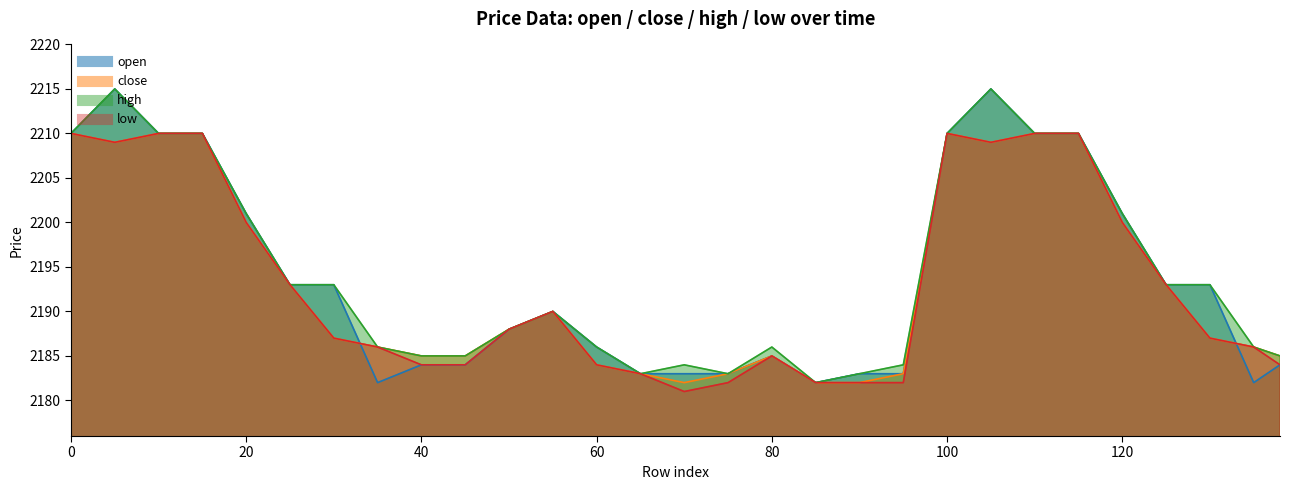

What is the sum of all open values?

63626